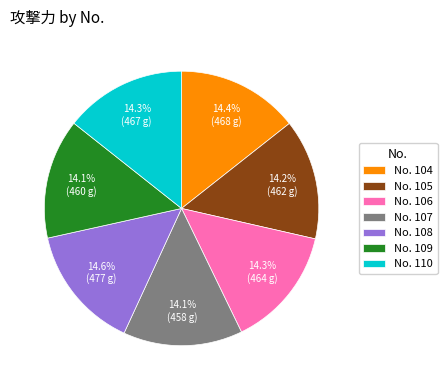

Is the sum of No. 108 and No. 110 greater than half?

No